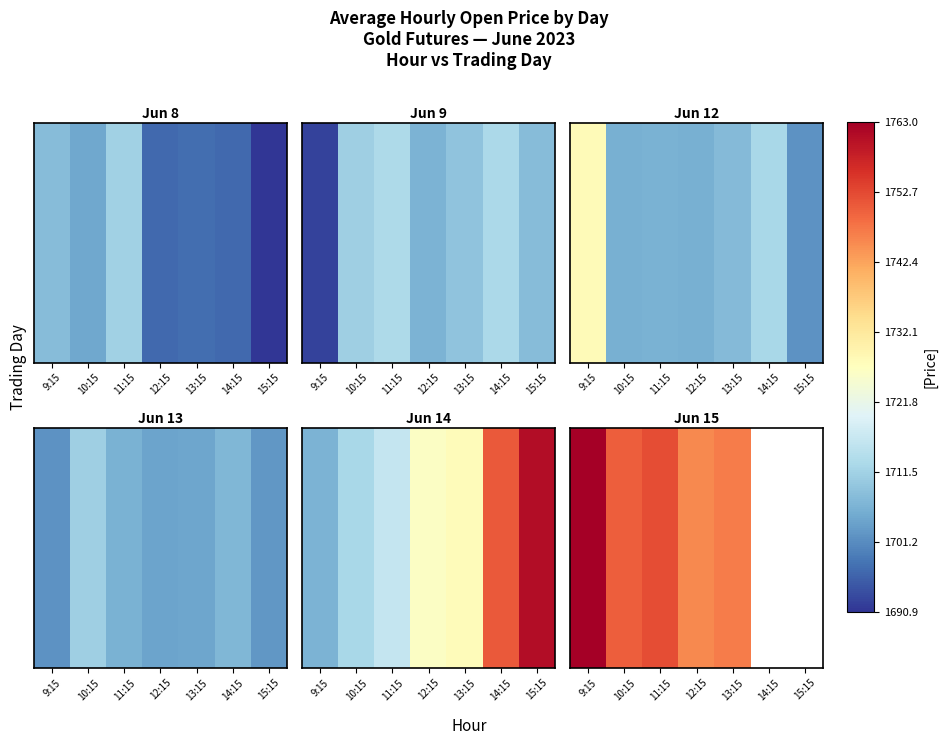

List the labels in order of value, smallest first.

12:15, 13:15, 10:15, 11:15, 9:15, 14:15, 15:15